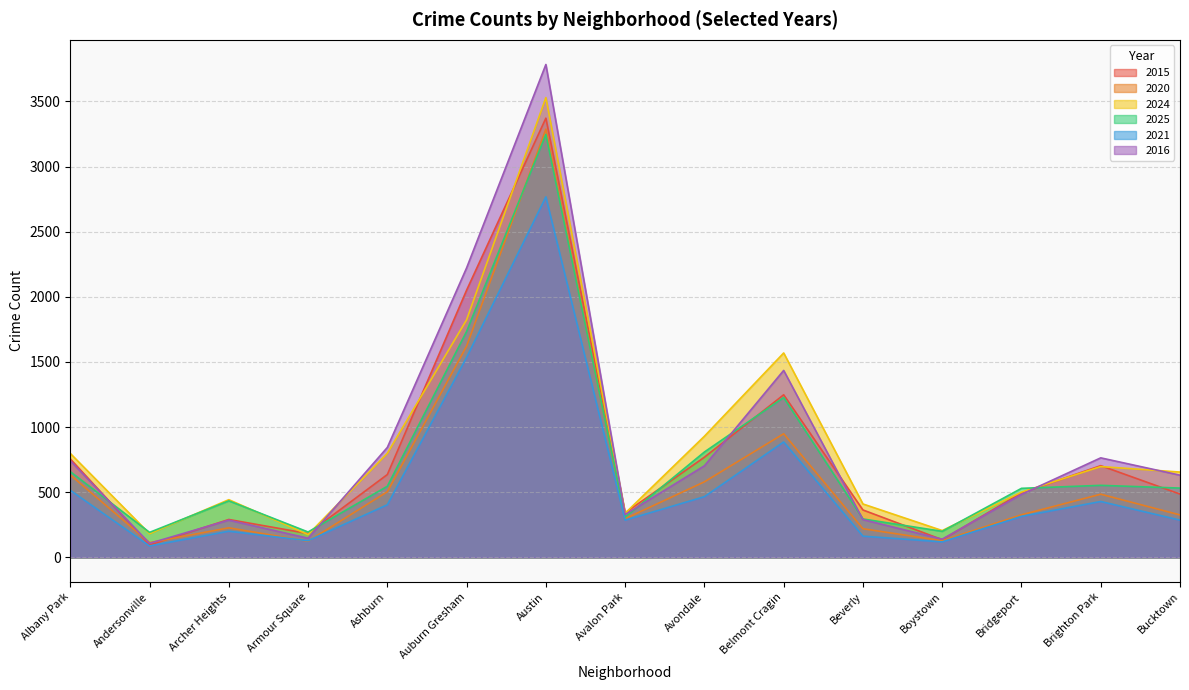

At which category does the chart reach its peak across all series?

Austin